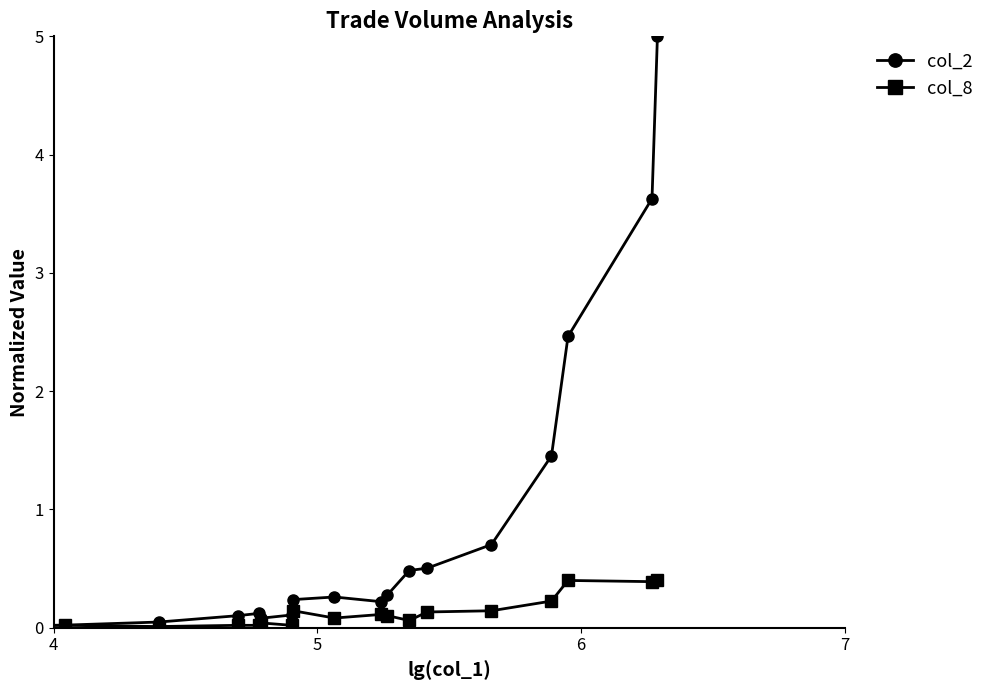

How many lines are shown in the chart?

2